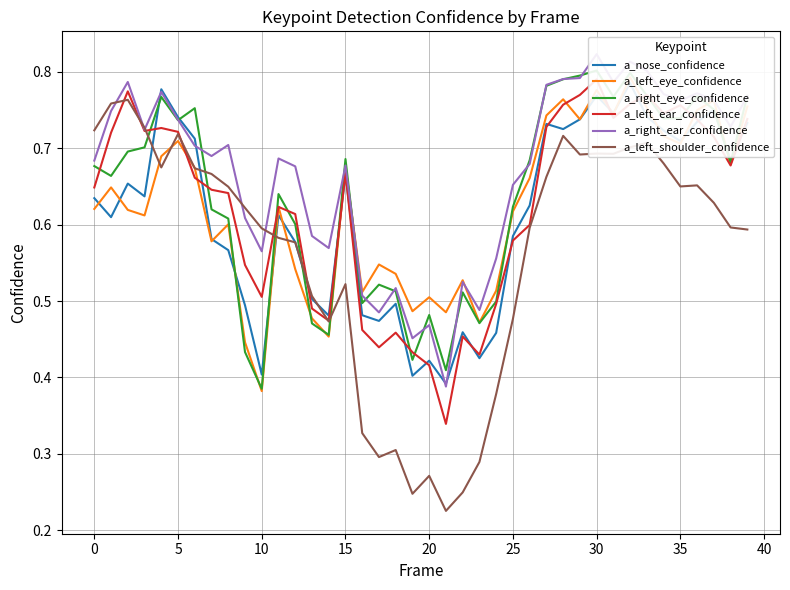

How many interior local peaks does the a_right_ear_confidence series have?

11